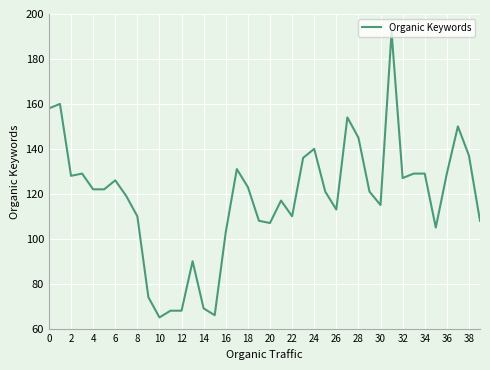

What is the minimum value shown in the chart?

65